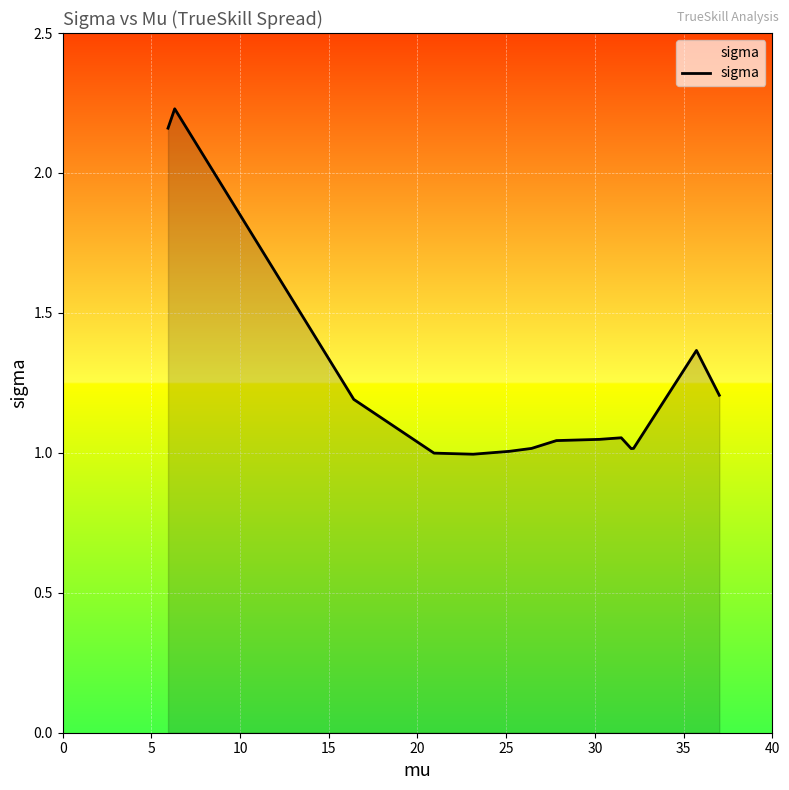

How many lines are shown in the chart?

1